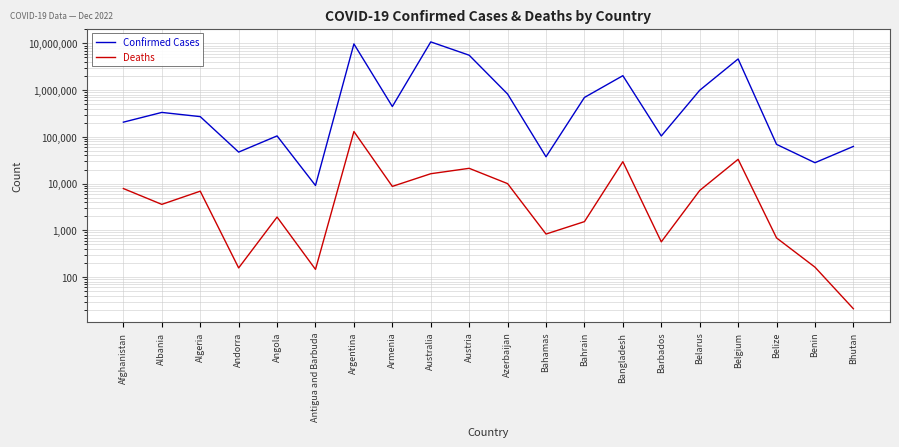

True or false: Deaths and Confirmed Cases intersect in this chart.

False